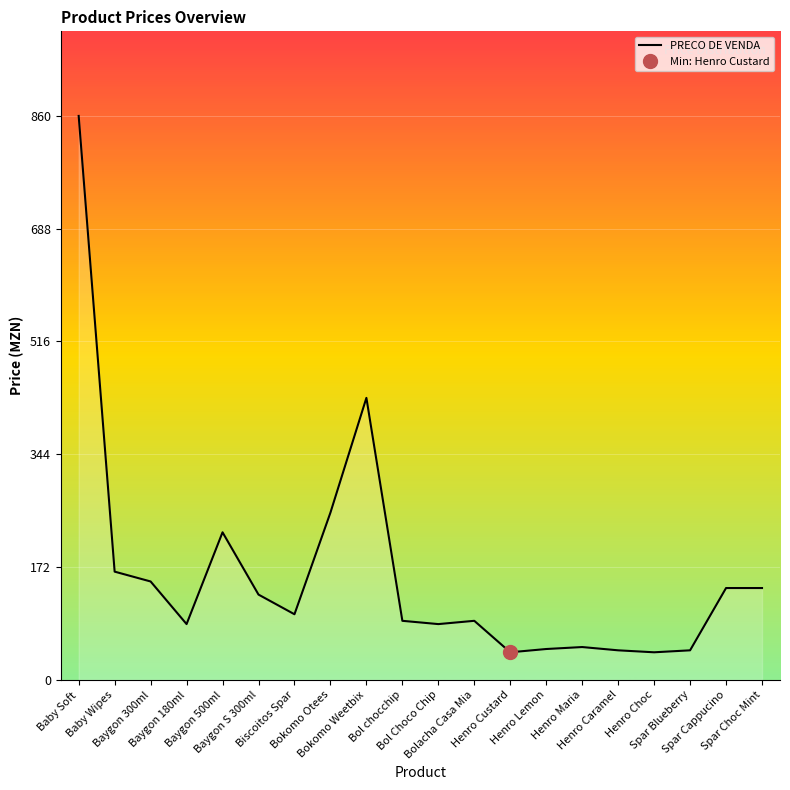

Is it true that the value at Baygon 180ml is 33?

False